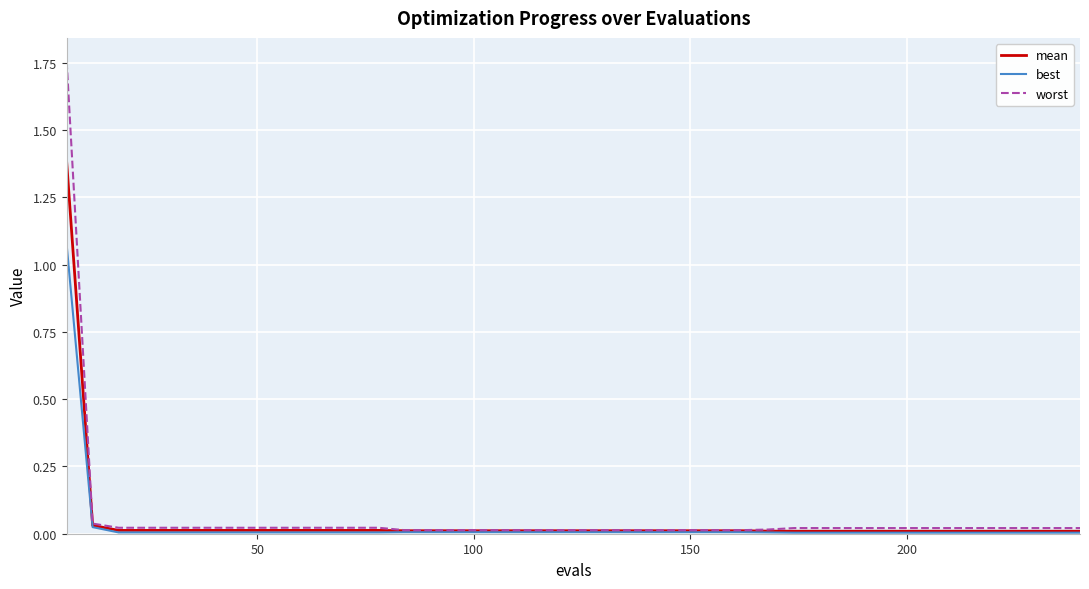

Which series has the largest range (max minus min)?

worst